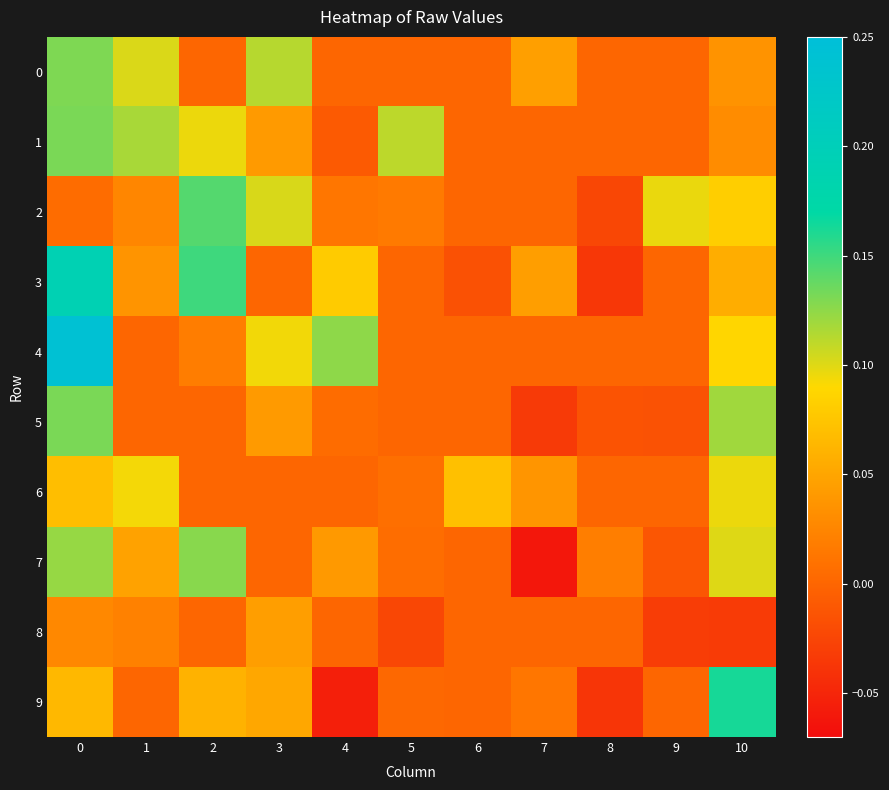

Between 9 and 1, which is larger?

1